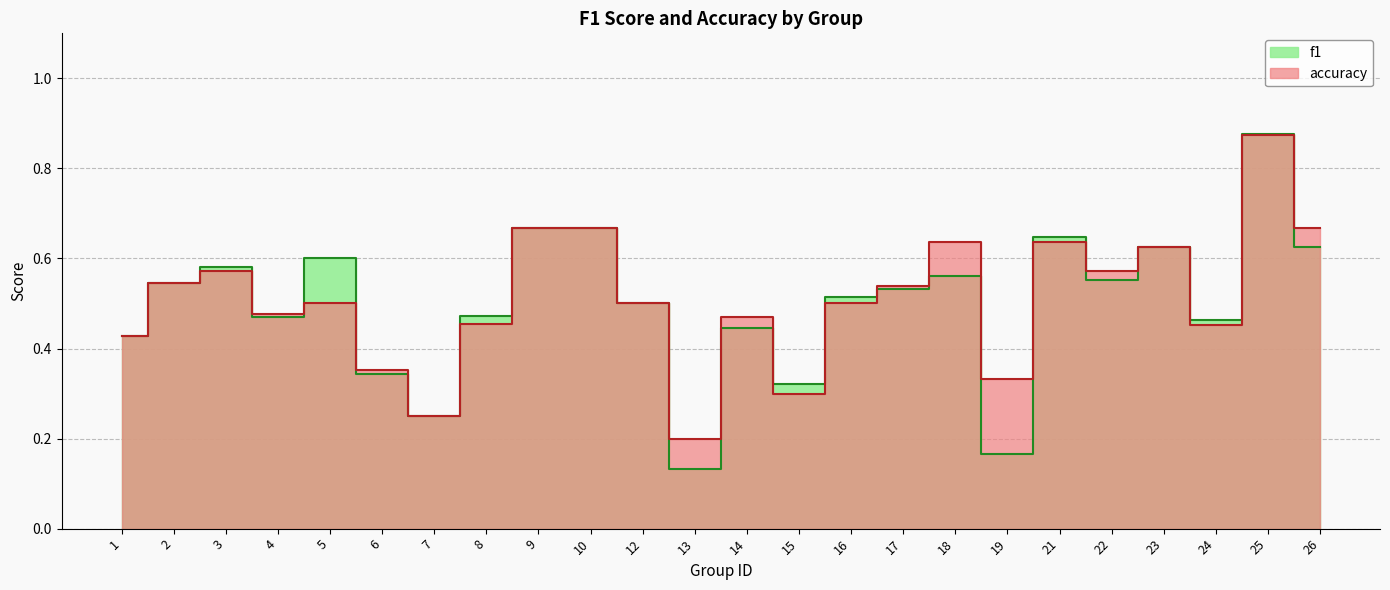

Does the chart have visible grid lines?

Yes